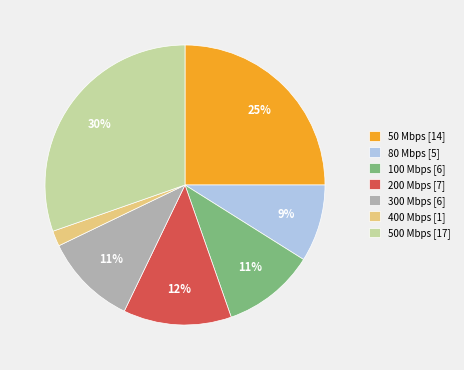

Approximately how many times larger is the value at 300 Mbps [6] compared to 80 Mbps [5]?

1.2